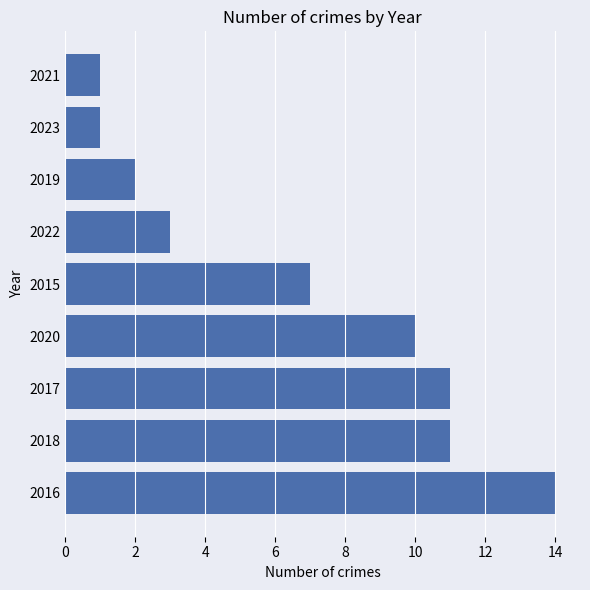

Reading top to bottom, extract all data points from this chart.

1	1	2	3	7	10	11	11	14